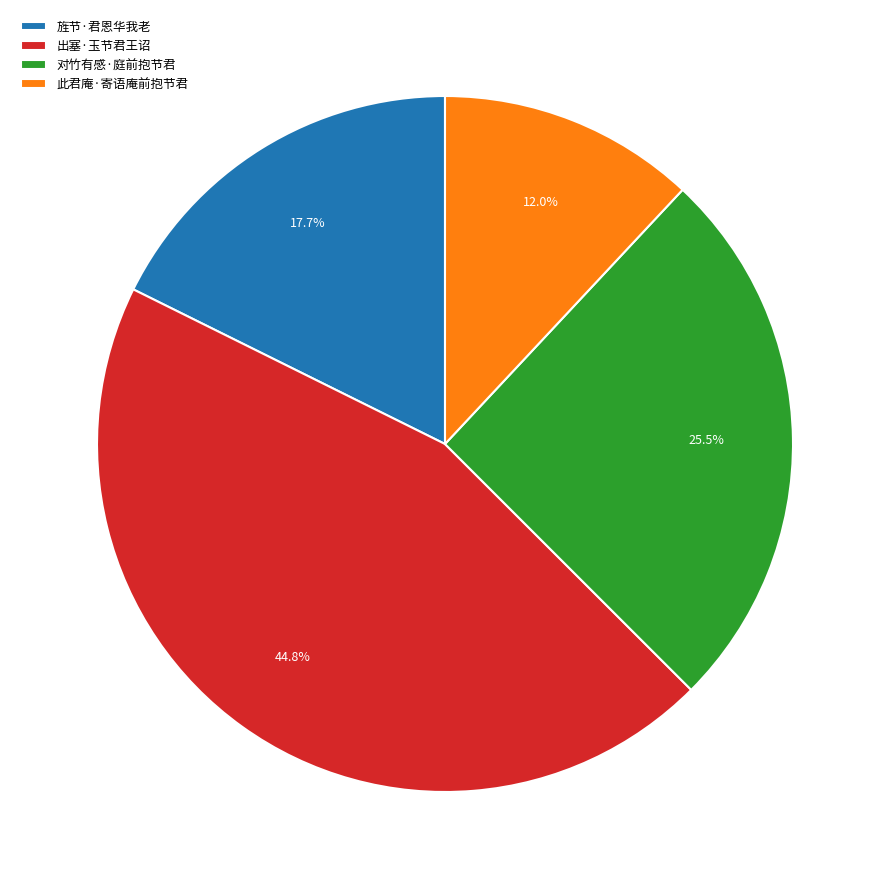

Which has a higher value, 对竹有感·庭前抱节君 or 此君庵·寄语庵前抱节君?

对竹有感·庭前抱节君